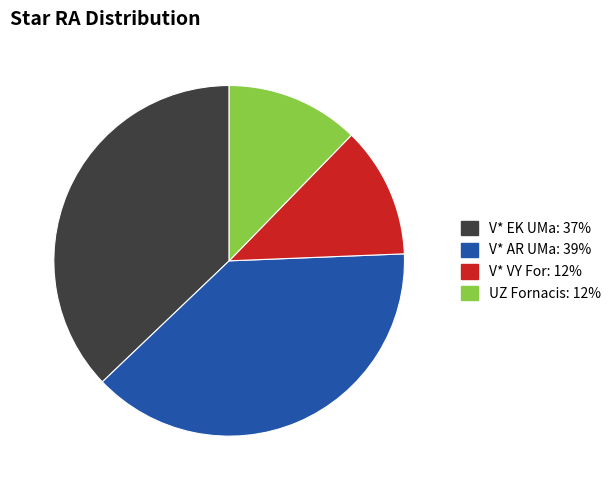

The V* AR UMa slice represents 39% of the pie. True or false?

True